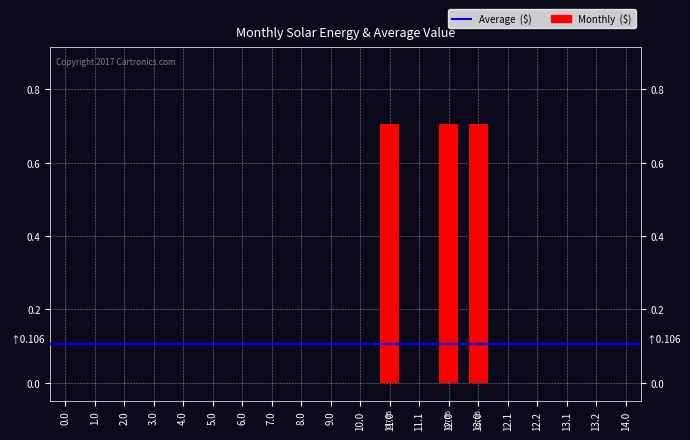

What is the change in value from 1.0 to 13.0?

+0.7